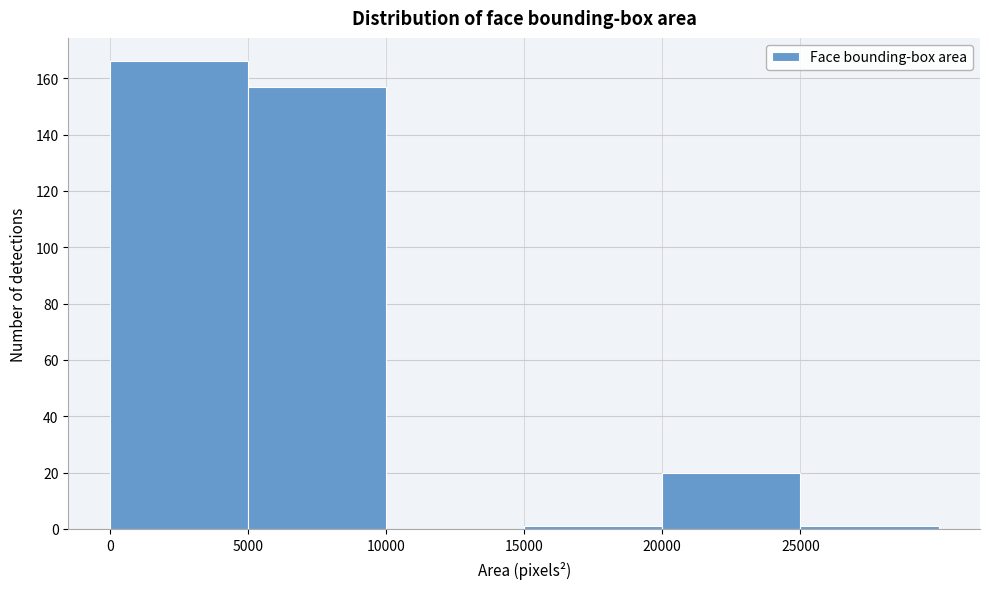

Reading left to right, transcribe this chart: for each bar, give the range it covers on the x-axis and its height. The values are not printed on the chart, so give them approximately, as read against the axis.

0 to 5000: 166
5000 to 10000: 158
10000 to 15000: 0
15000 to 20000: under 2
20000 to 25000: 20
25000 to 30000: under 2